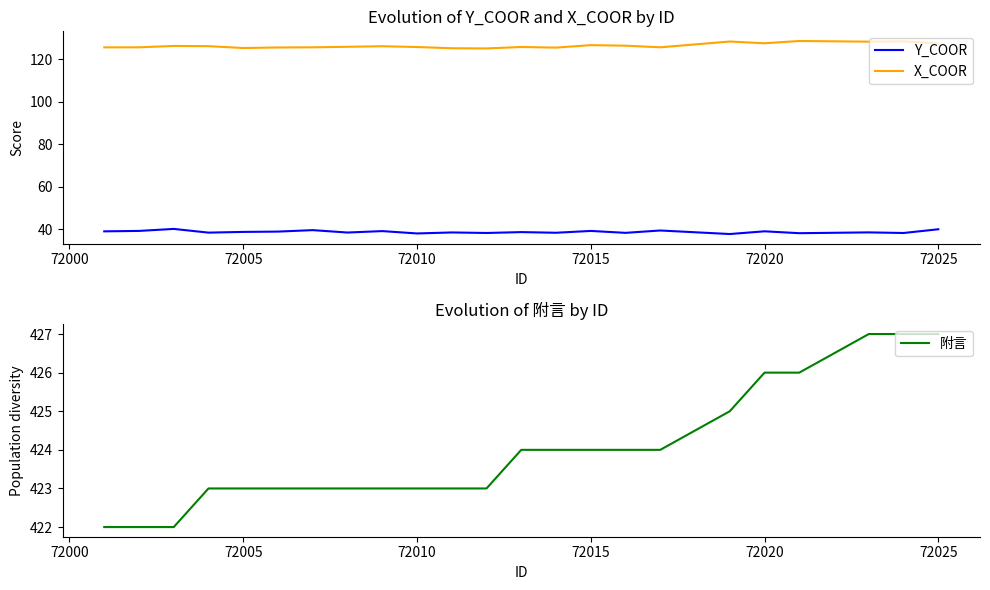

True or false: Y_COOR and 附言 cross at least once.

False